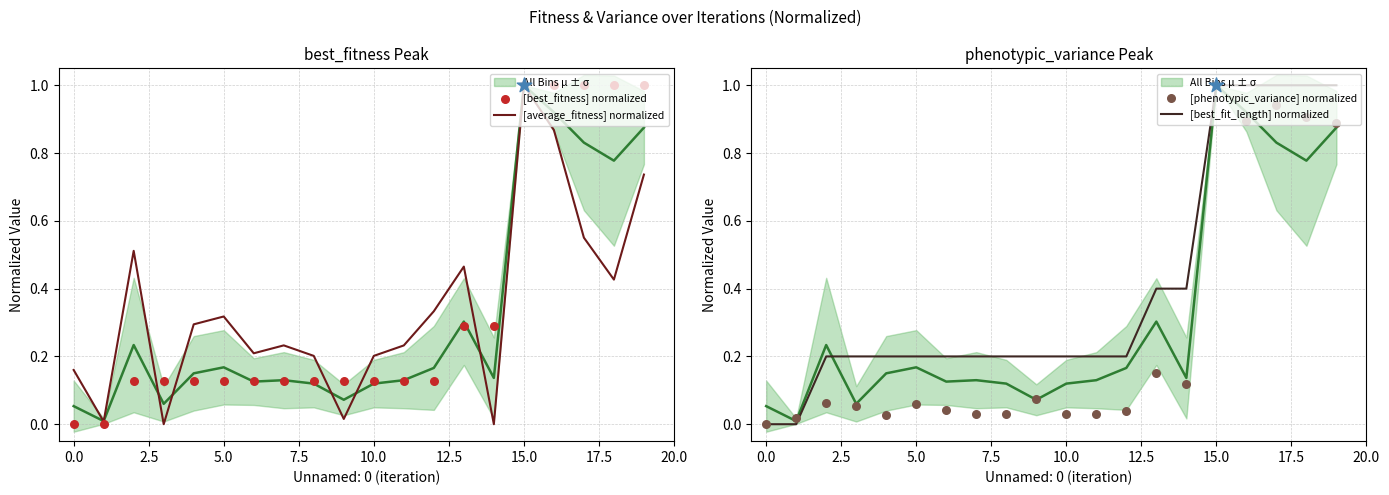

What is the total value across all series at 15?

5.0